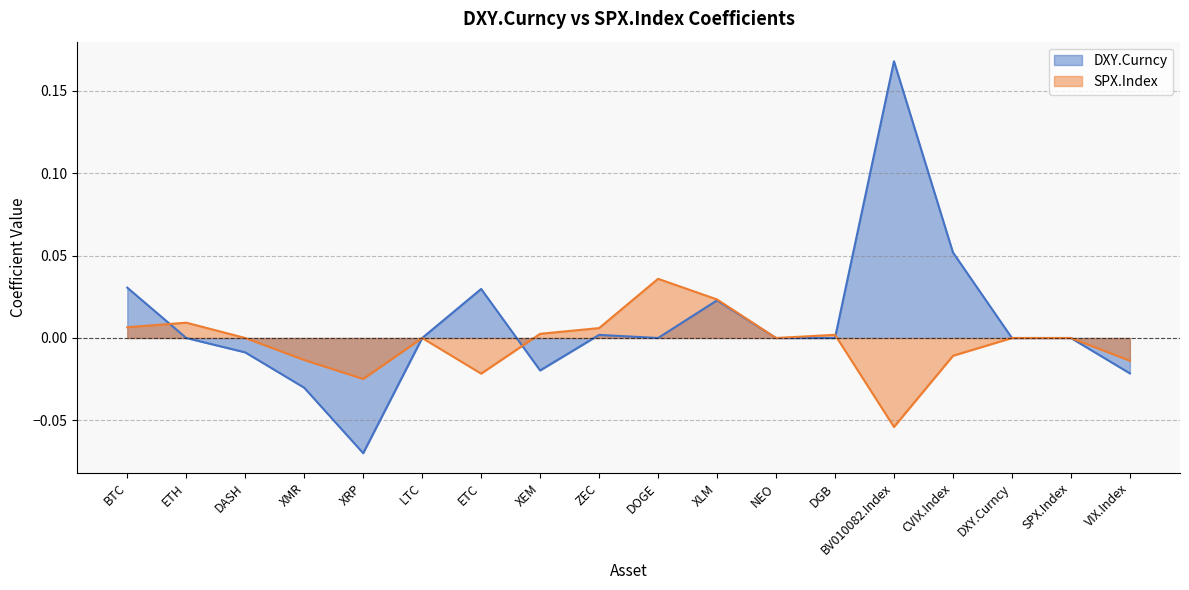

How many intersections are there between SPX.Index and DXY.Curncy?

3